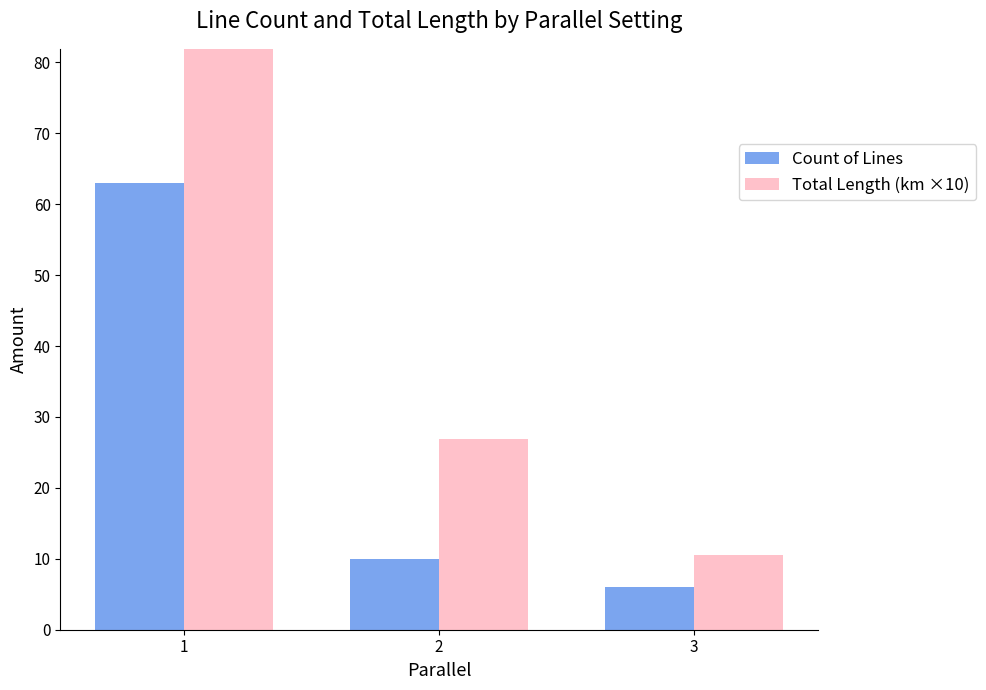

Are the bars horizontal?

No